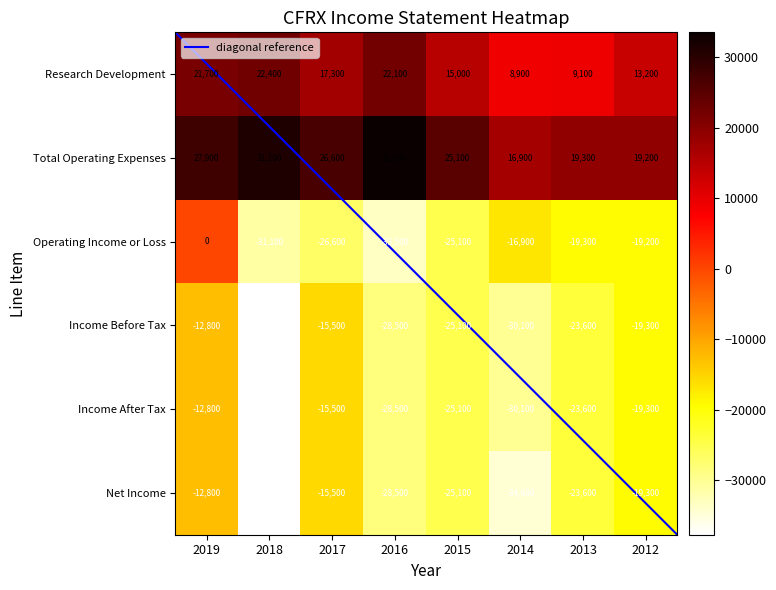

What is the lowest value of the Research Development series?

8900